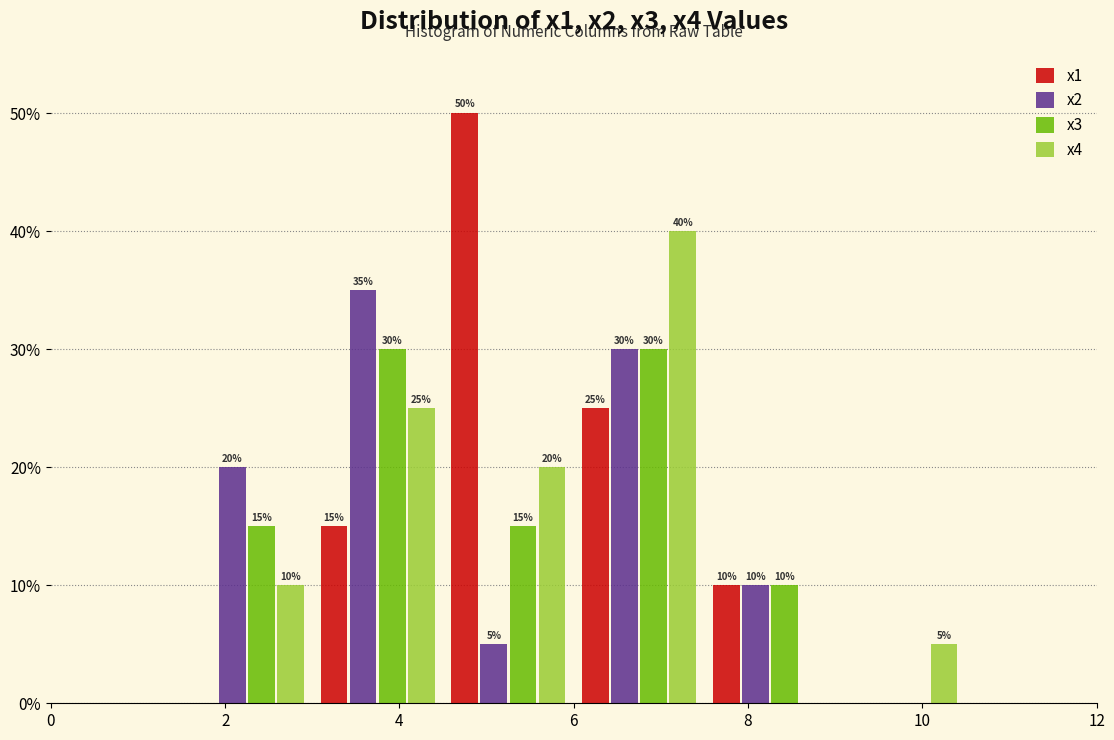

In the x1 series, which range on the x-axis has the tallest bar?

4.5 to 6.0